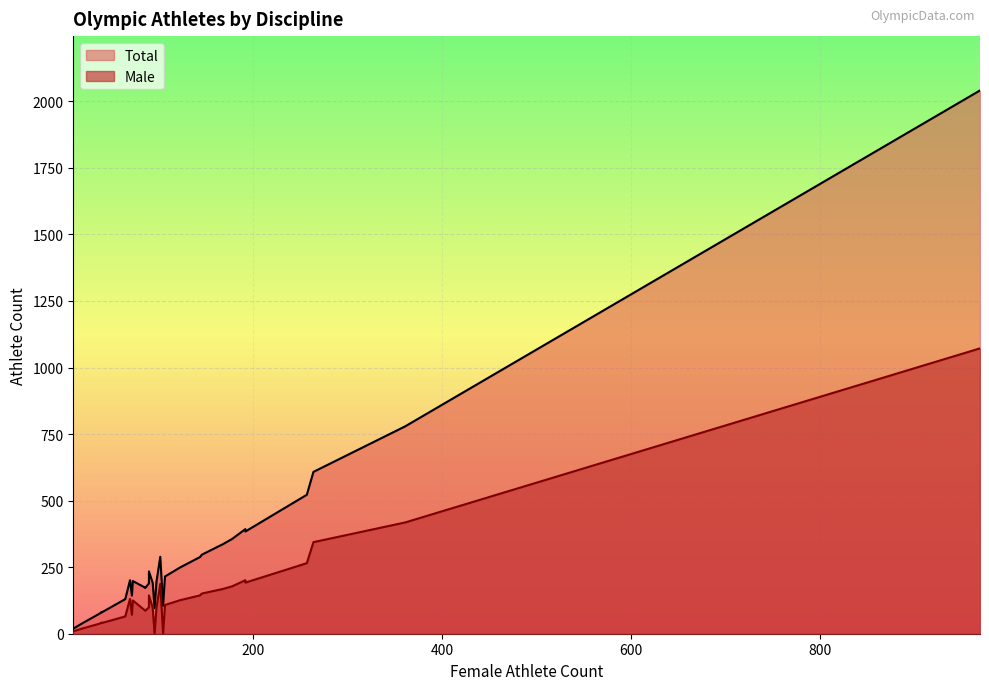

Is the value of Total at 32 greater than the value of Male at 34?

Yes